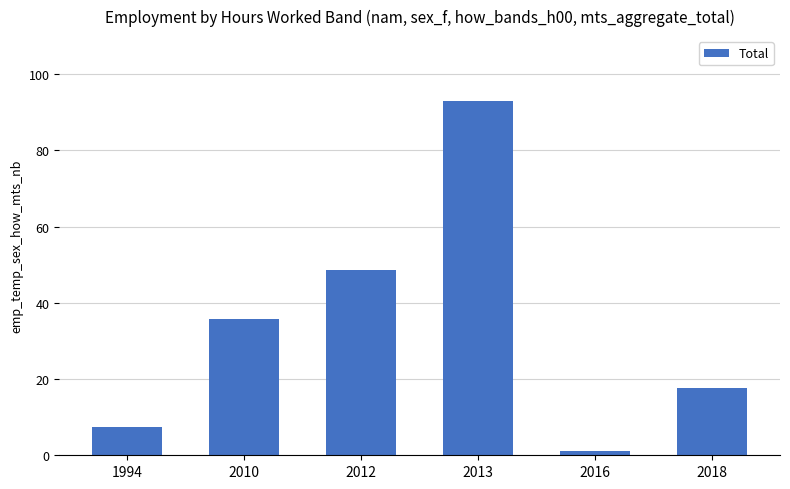

Does the chart contain stacked bars?

No